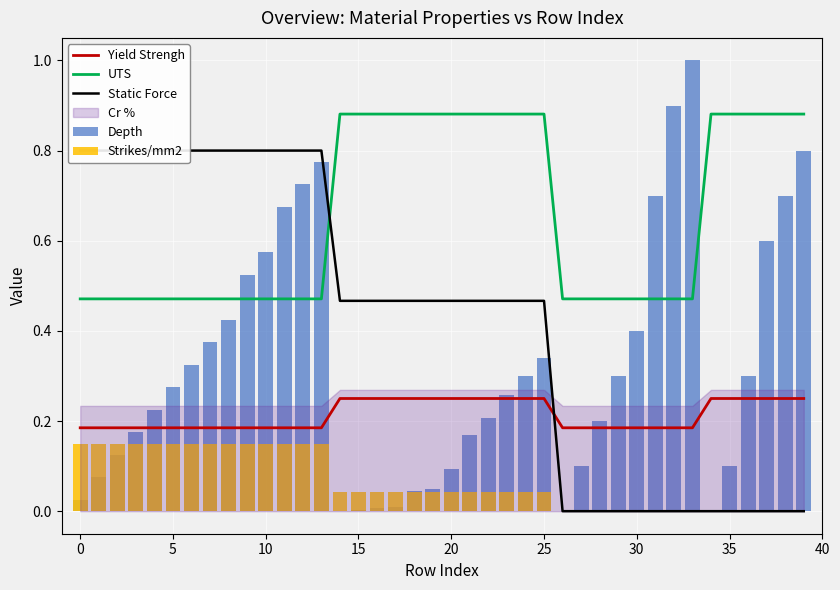

True or false: UTS and Yield Strengh cross at least once.

False